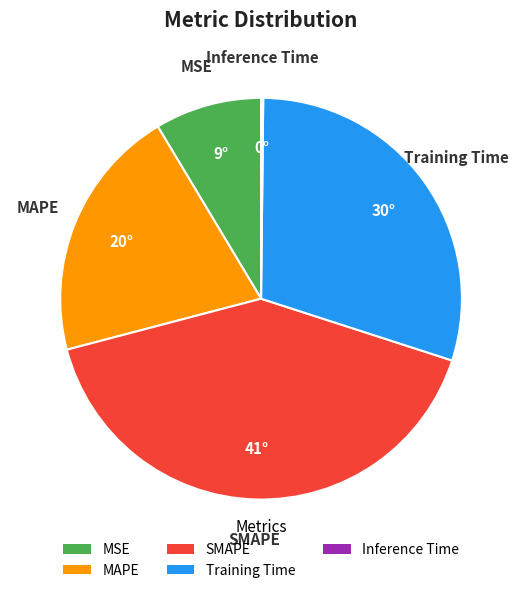

What is the largest slice in the pie chart?

SMAPE